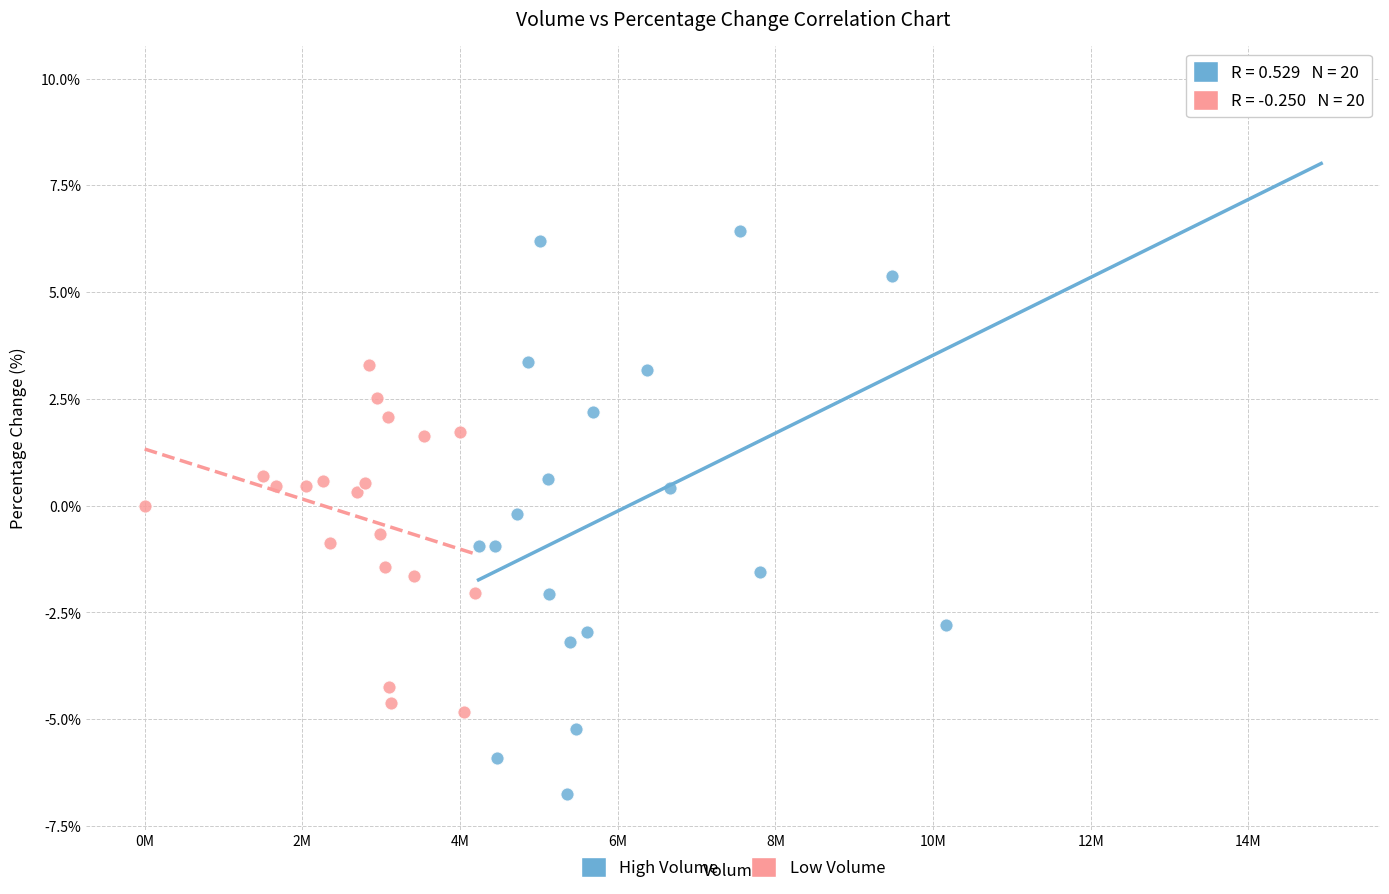

Which series has the widest spread of Y values?

High Volume